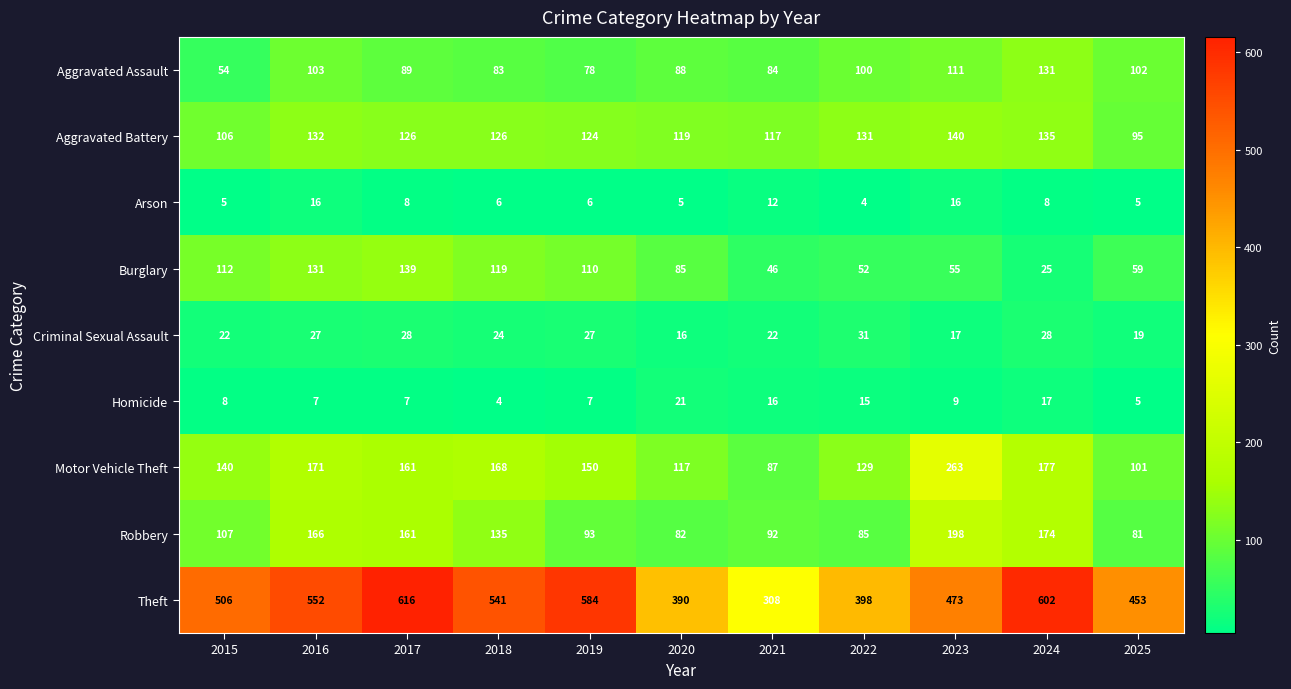

Which series has the largest total across all categories?

Theft